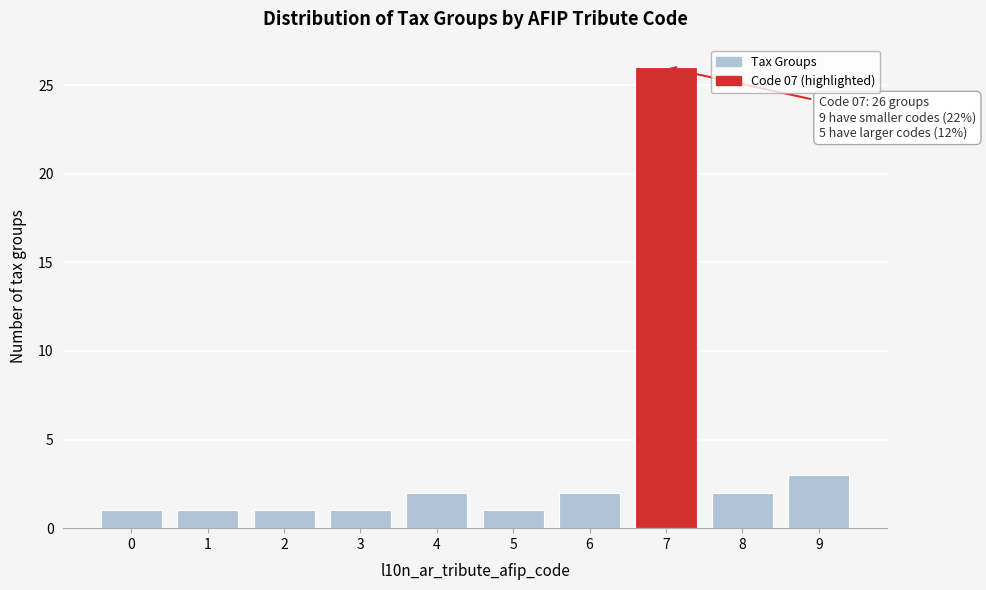

Reading left to right, list all the values displayed in this chart.

1	1	1	1	2	1	2	26	2	3